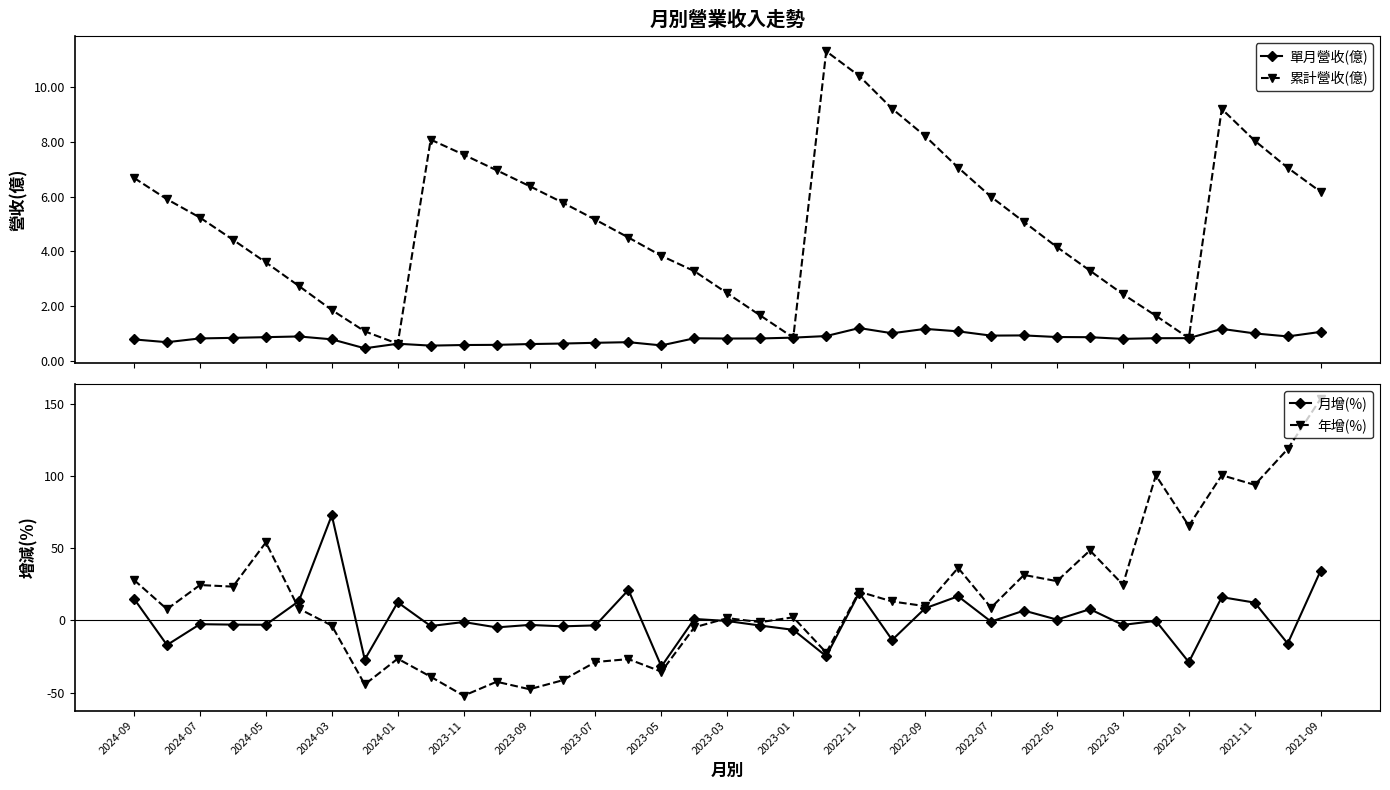

How many interior local peaks does the 累計營收(億) series have?

3